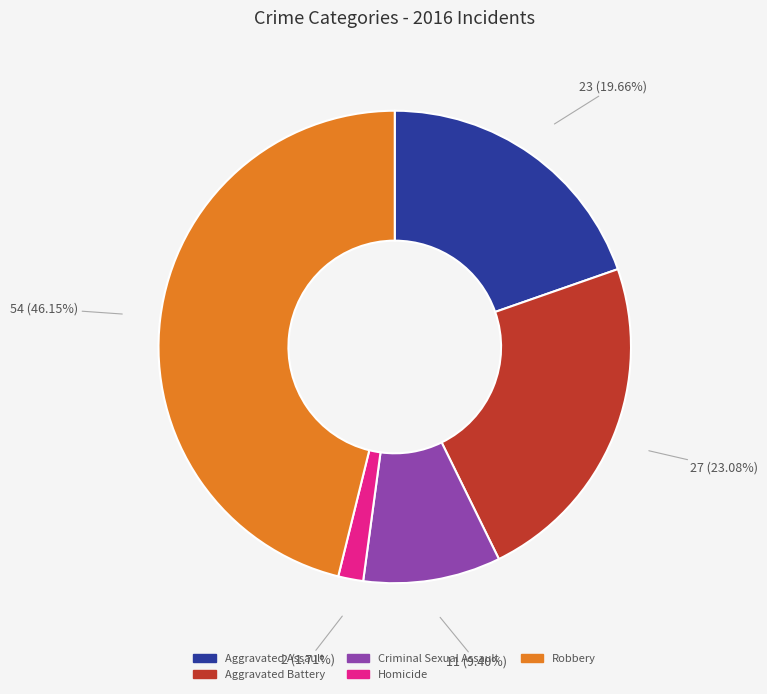

Is it true that Criminal Sexual Assault is 9% of the pie?

True